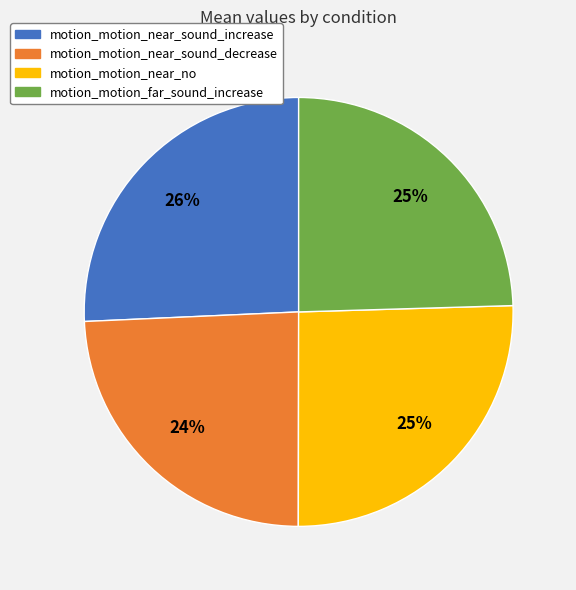

To the nearest percent, what portion does motion_motion_near_sound_decrease represent?

24%